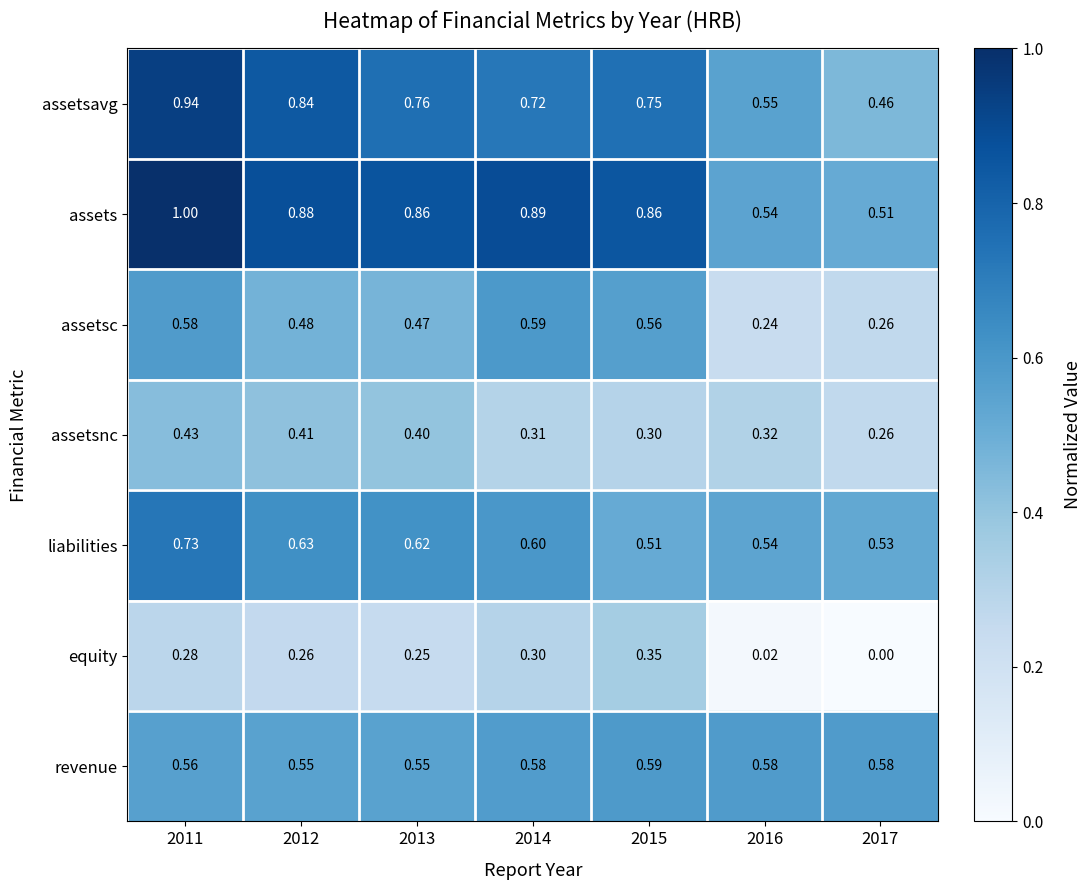

Which series has the widest spread of values?

assets